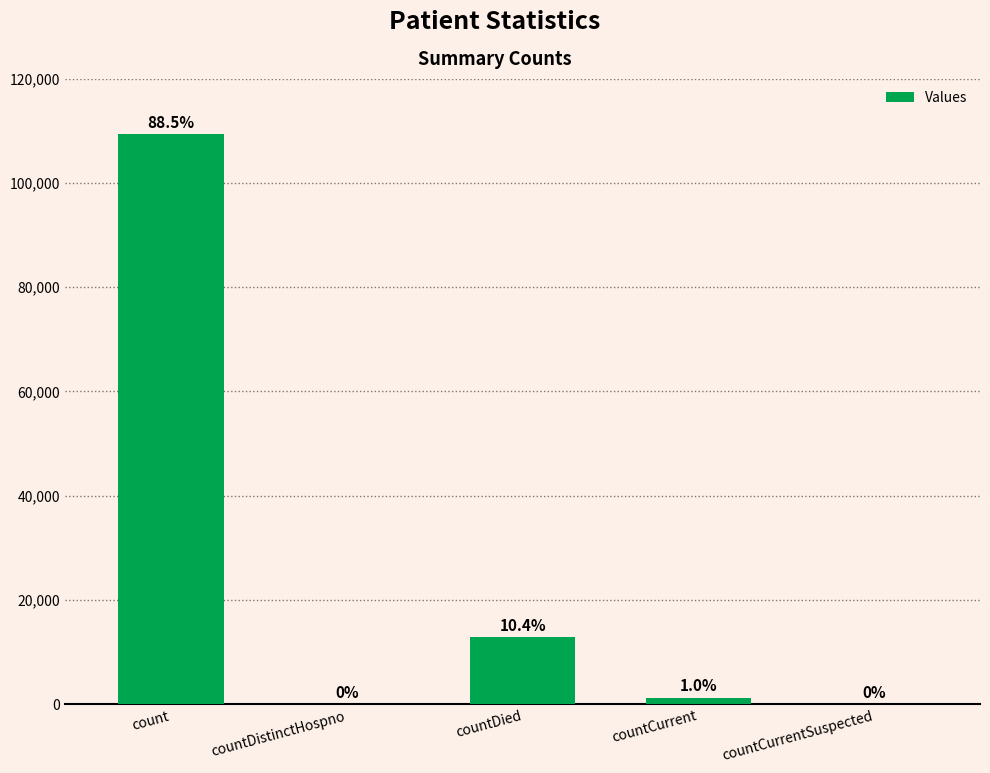

Reading left to right, extract all data points from this chart.

109366	0	12899	1292	0